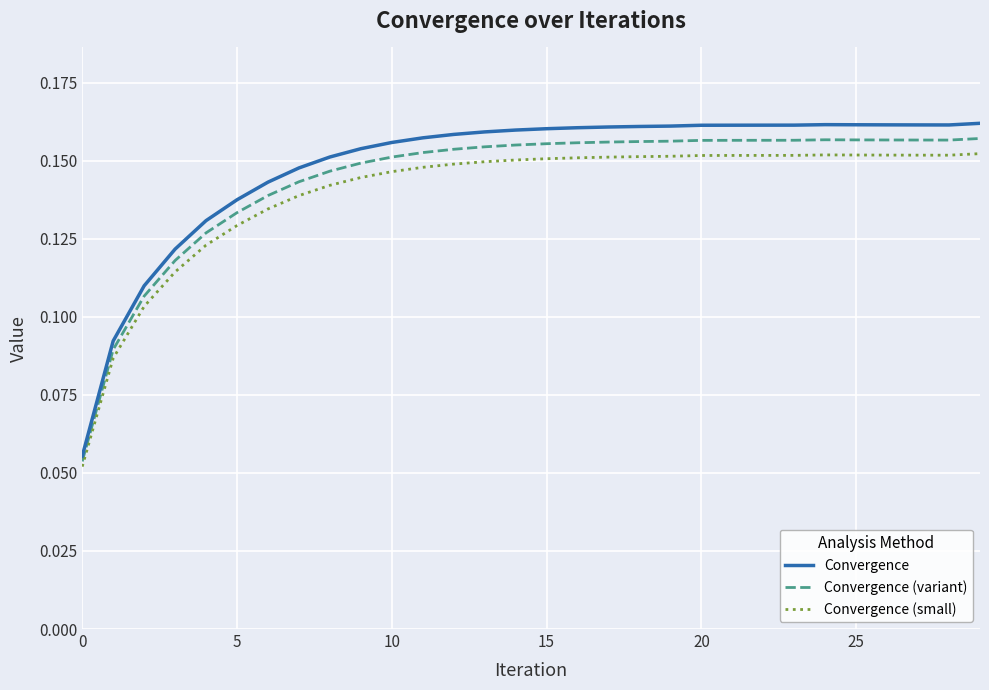

What are all the series names shown in the legend?

Convergence, Convergence (variant), Convergence (small)